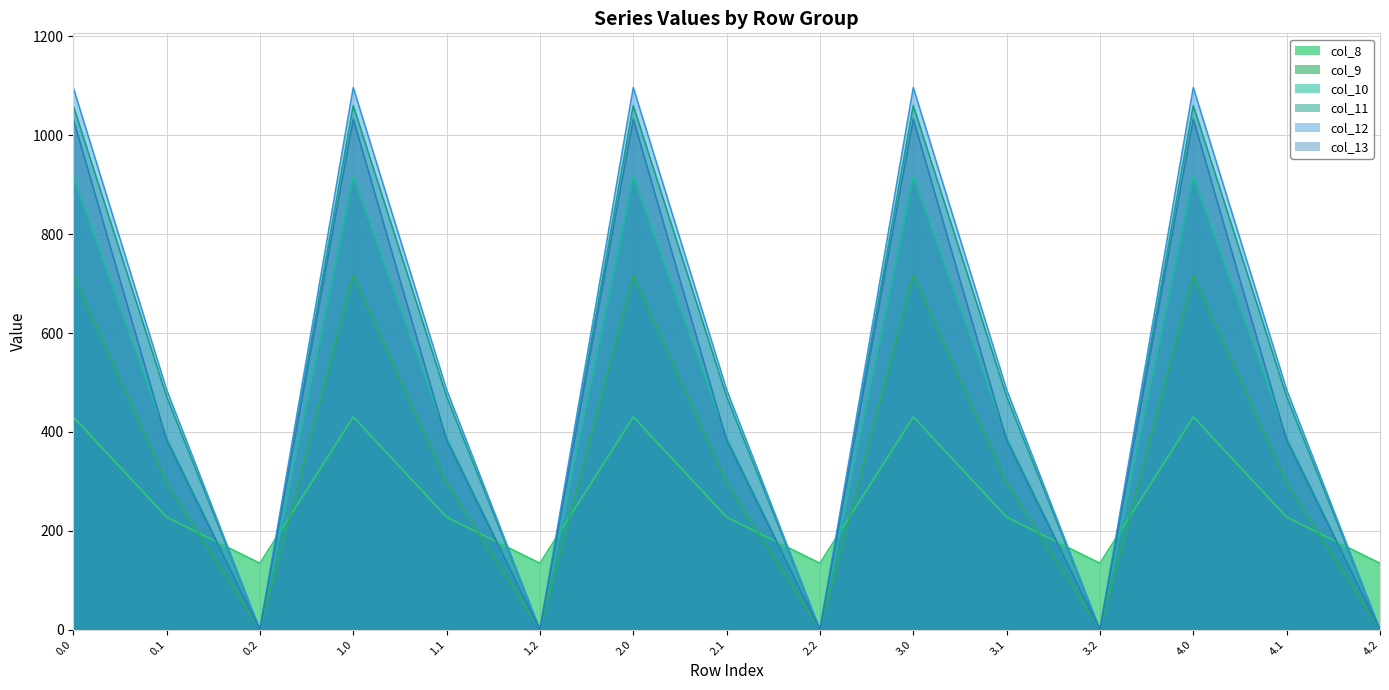

Rank the series by their maximum value, from lowest to highest.

col_8, col_9, col_10, col_13, col_11, col_12